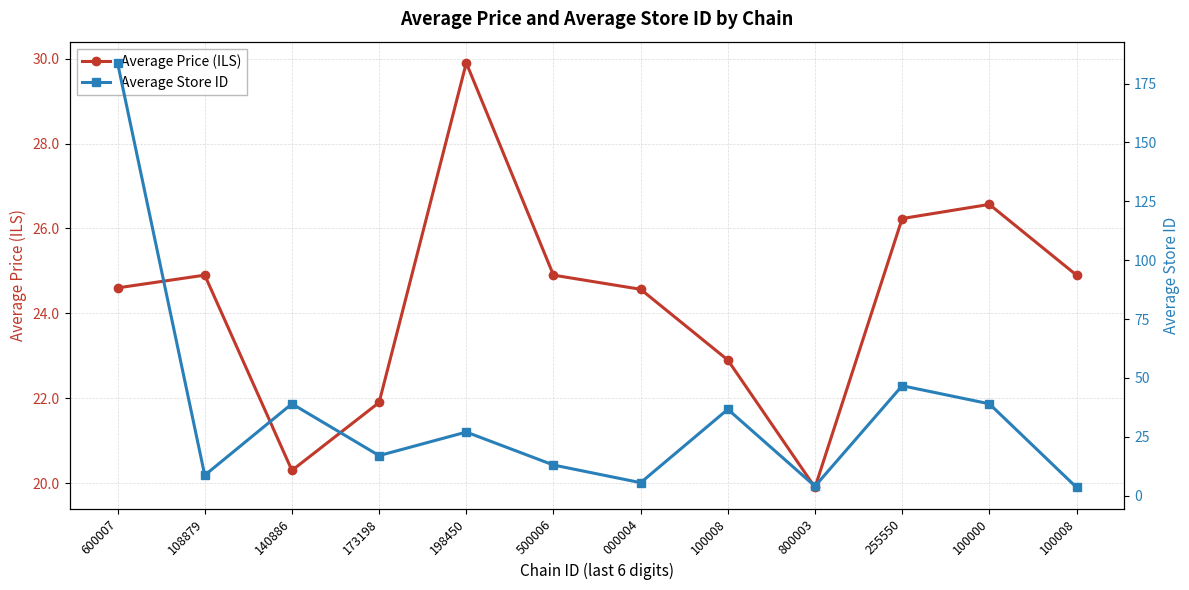

True or false: Average Store ID and Average Price (ILS) cross at least once.

True